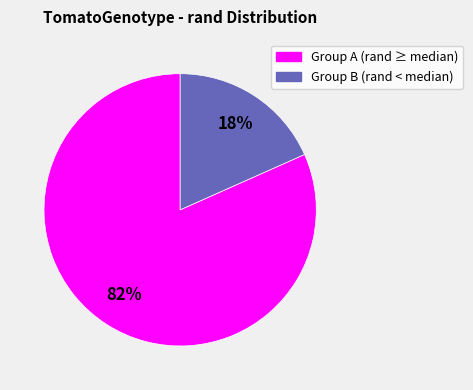

Does any single category account for the majority?

Yes